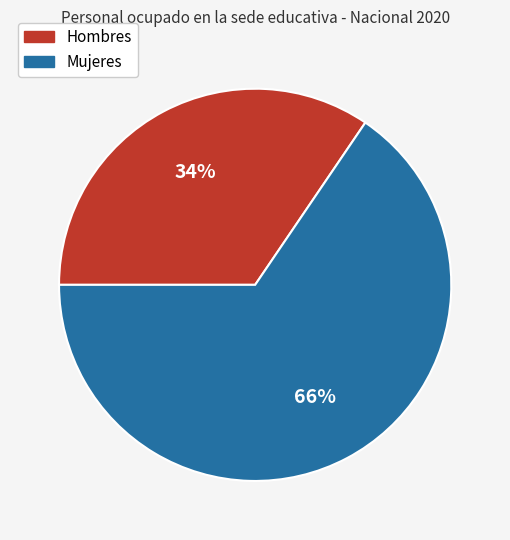

Approximately how many times larger is the value at Mujeres compared to Hombres?

1.9